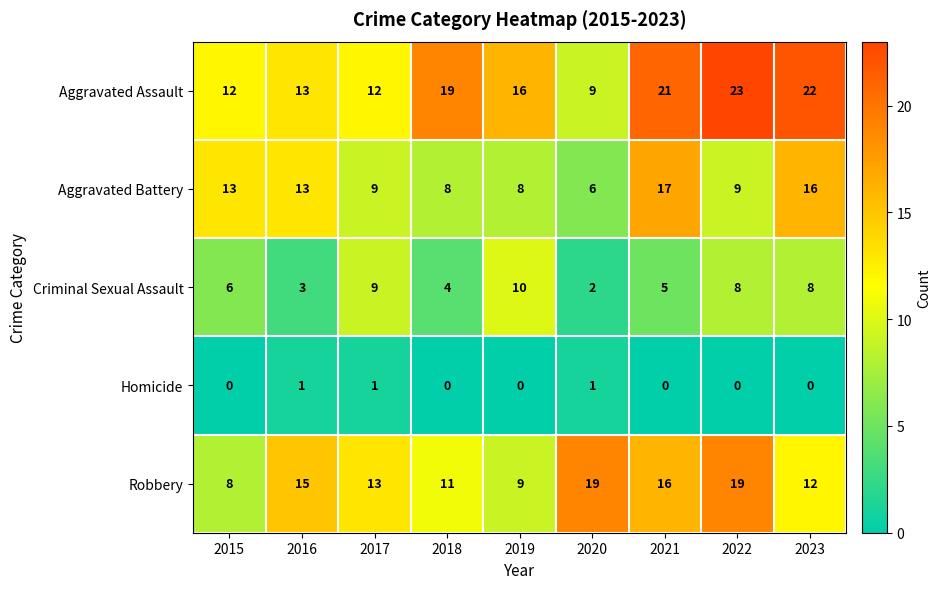

What is the sum of all Aggravated Assault values?

147